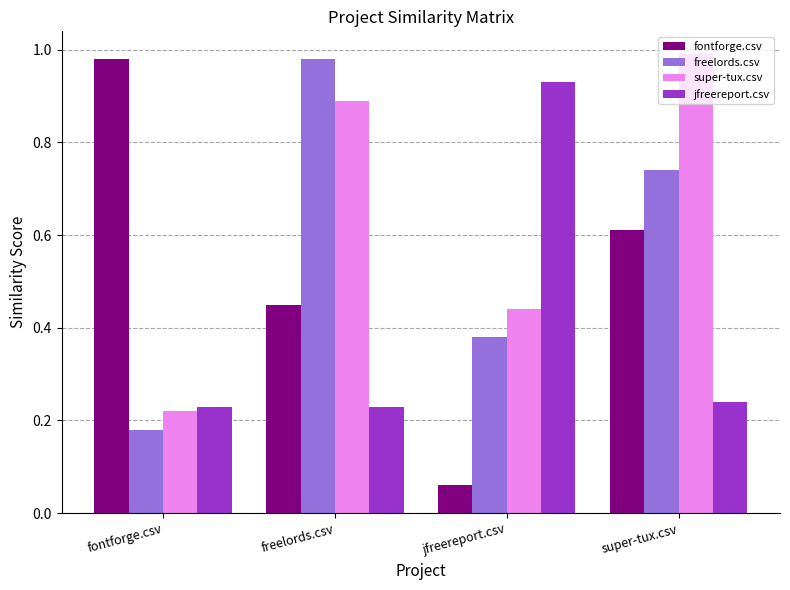

What is the label of the 3rd bar from the right?

freelords.csv